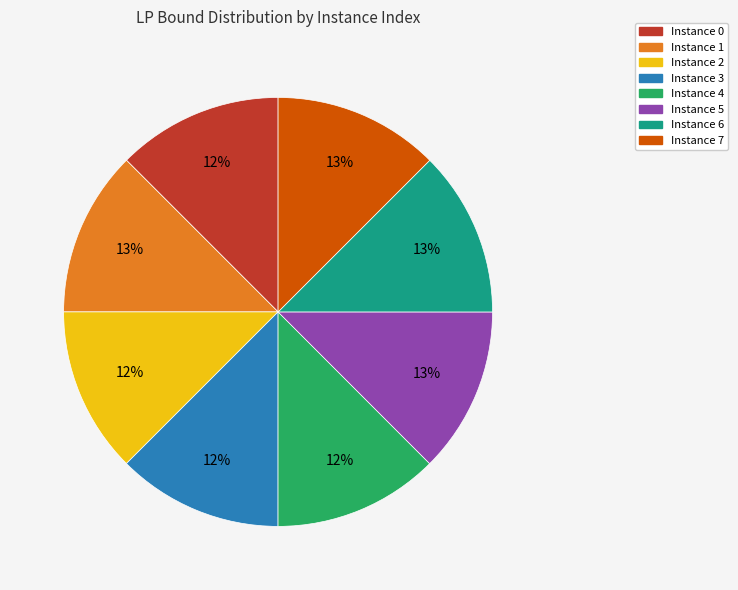

Count the number of slices in the pie.

8